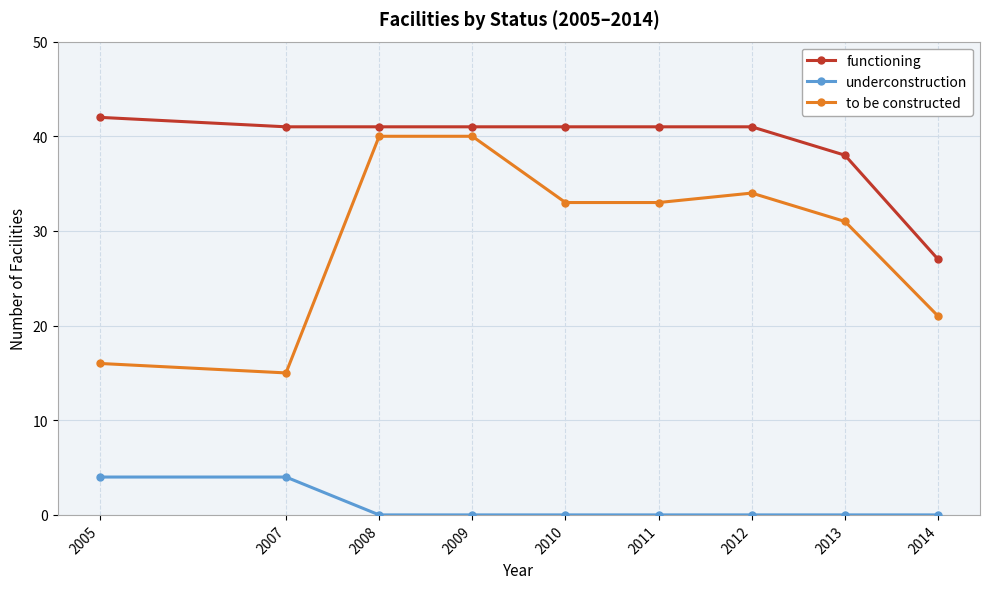

What is the value of the underconstruction point at the 2nd from the left?

4